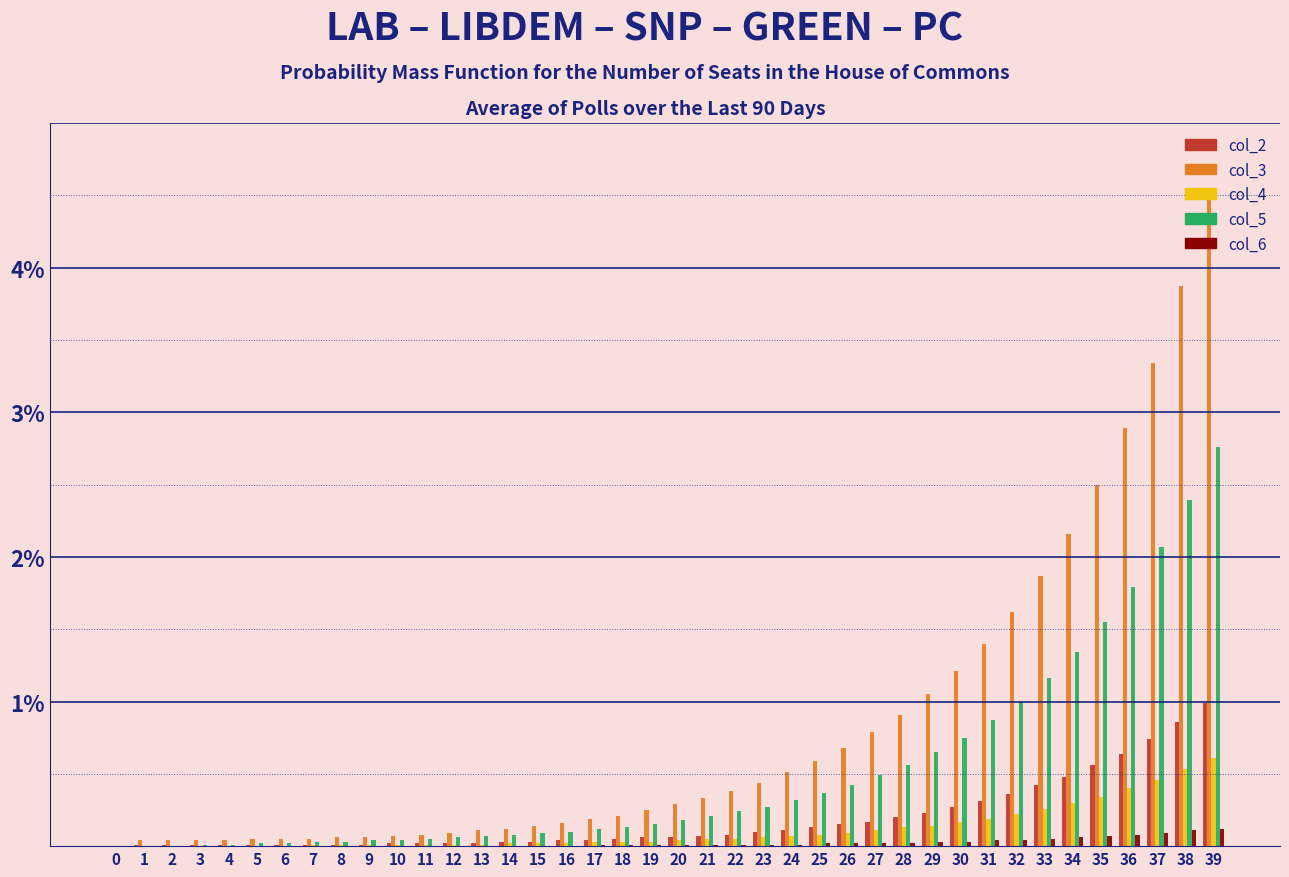

At which category is the sum across all series the highest?

39